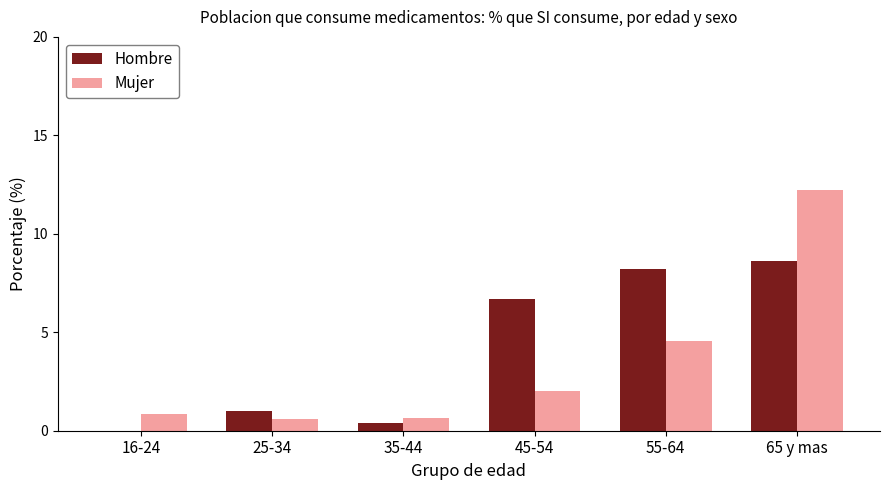

What is the sum of all Mujer values?

20.9